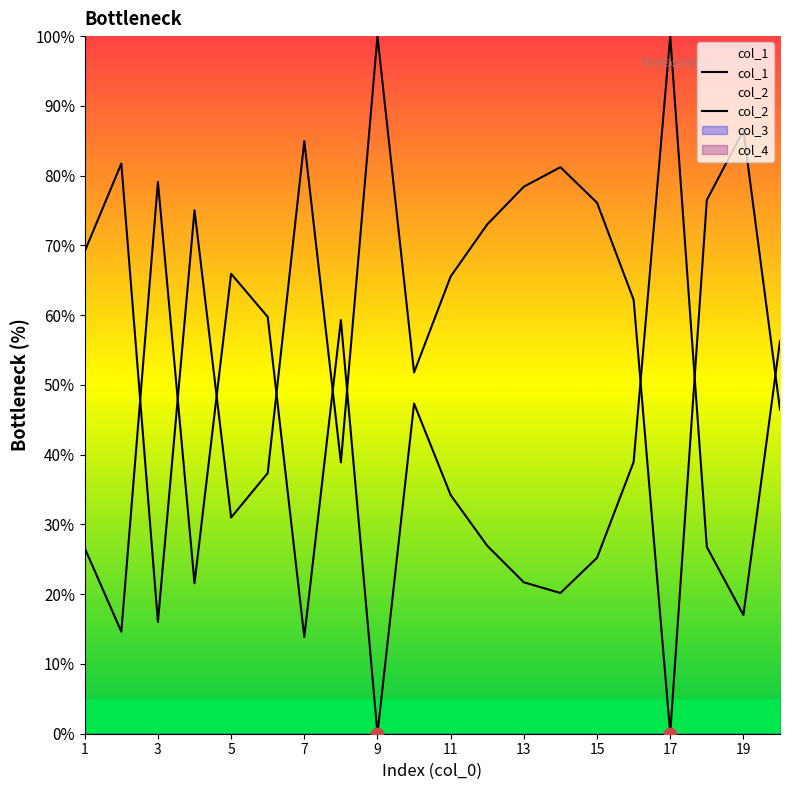

Which series has the largest total across all categories?

col_2